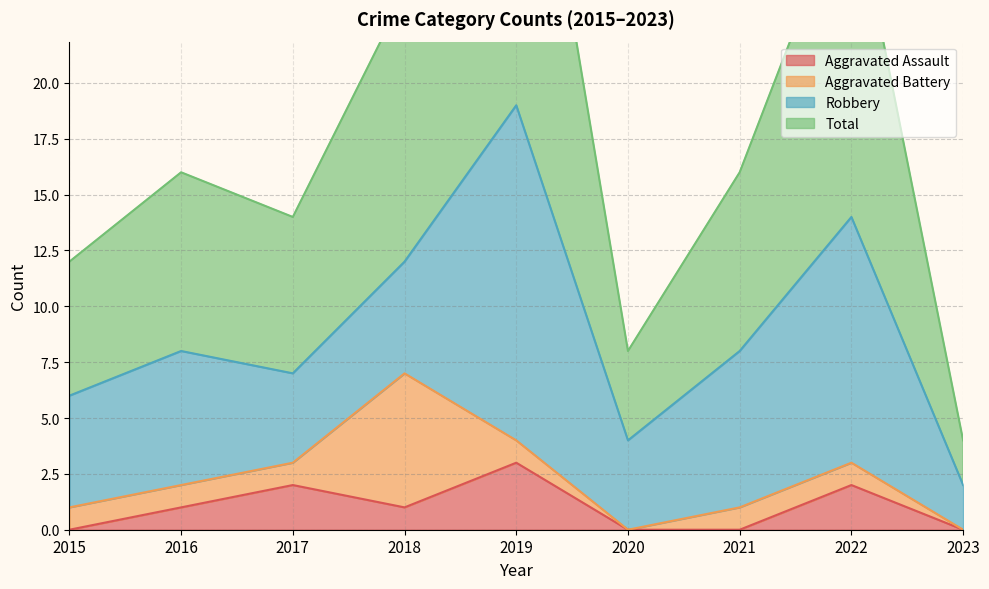

True or false: Total has more than 1 points higher than both neighbors.

True